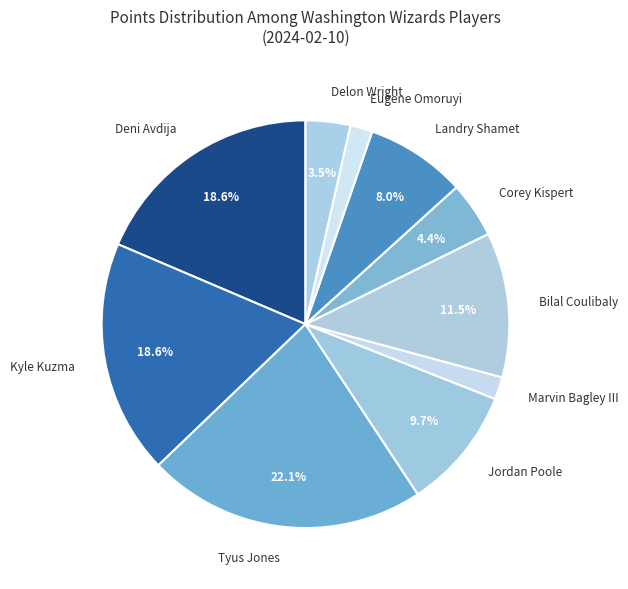

Does Landry Shamet represent more than half of the total?

No